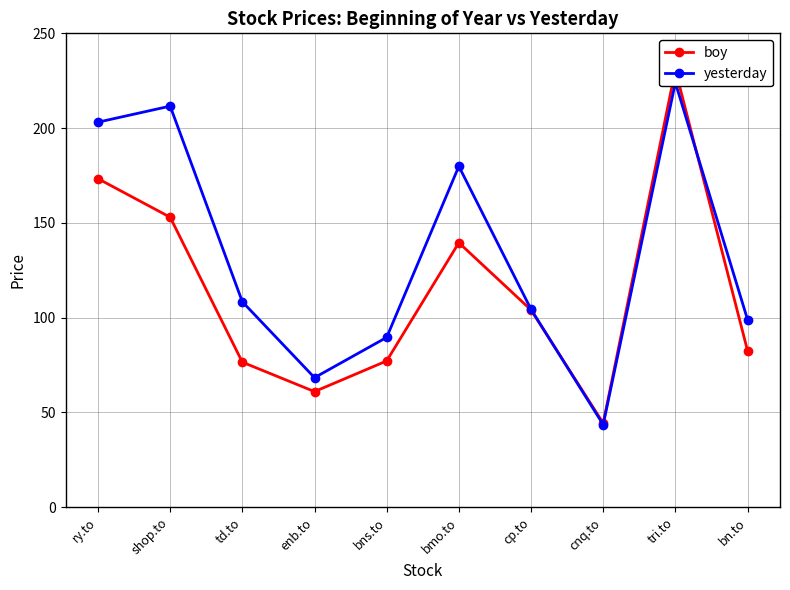

True or false: boy and yesterday cross at least once.

True